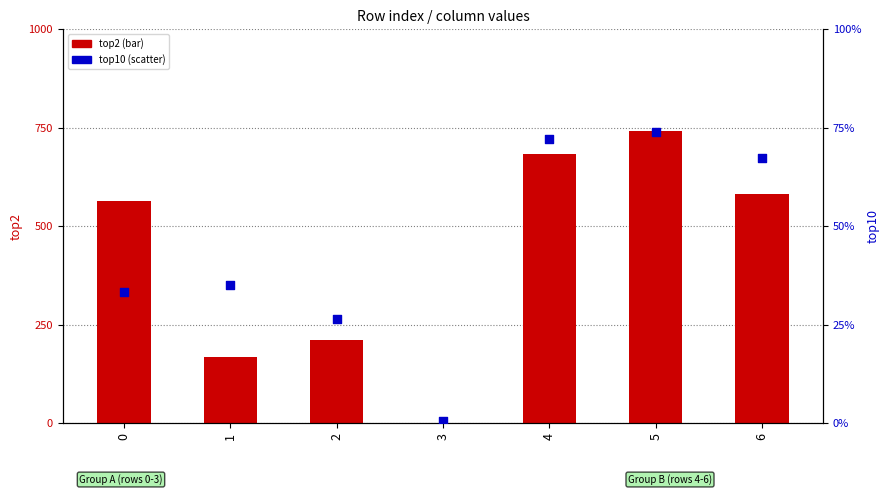

Which series has the largest total across all categories?

top10 (scatter)